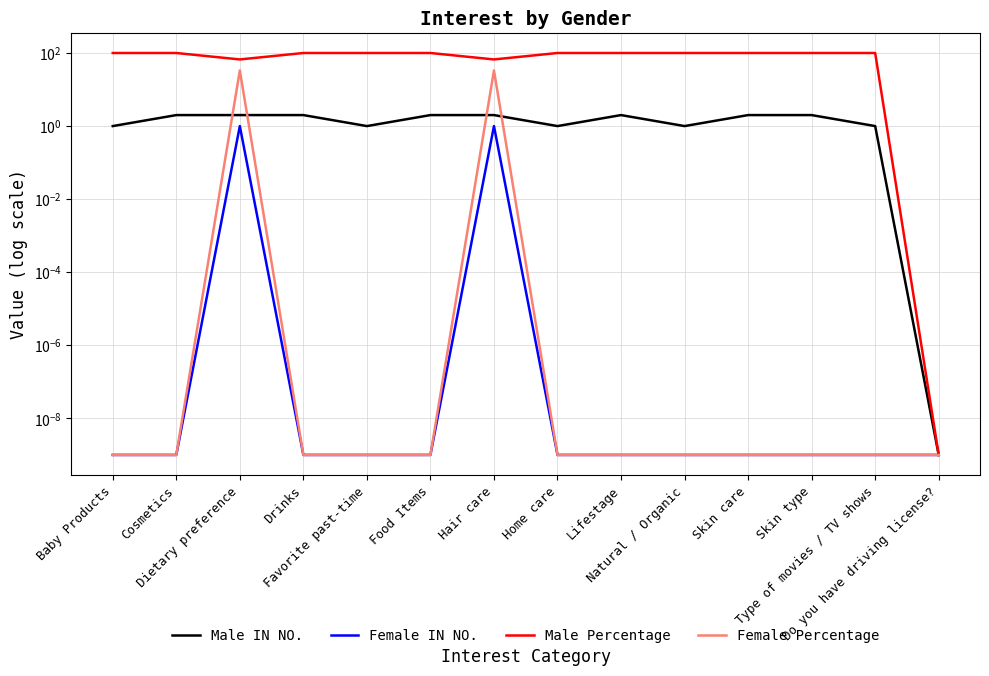

What is the difference between the maximum and minimum values in the Female Percentage series?

33.3